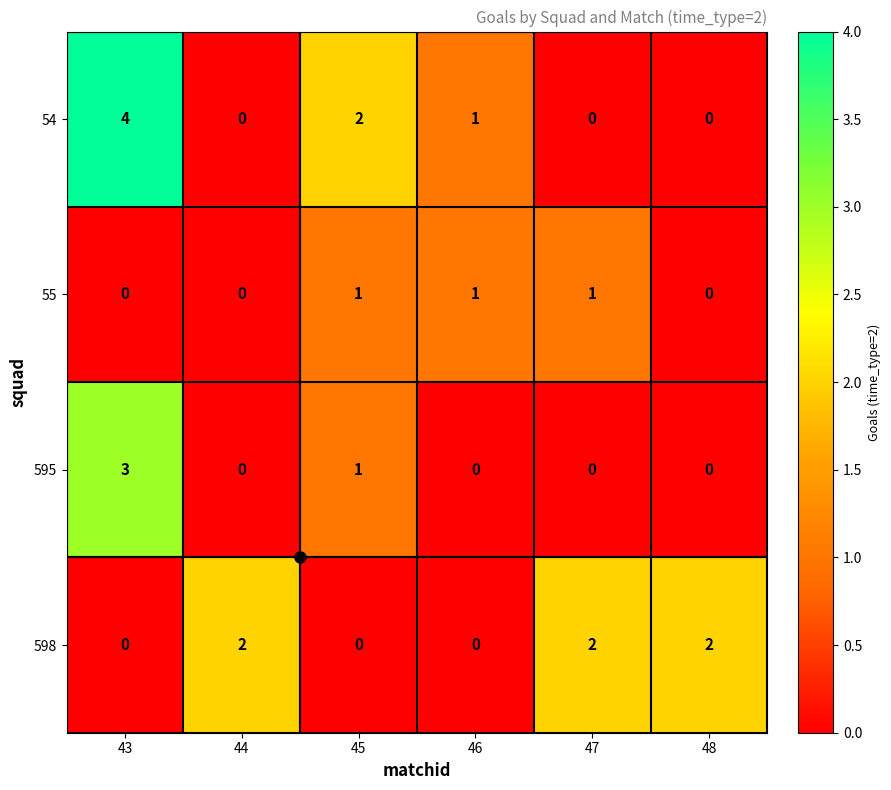

What is the maximum value shown in the chart?

4